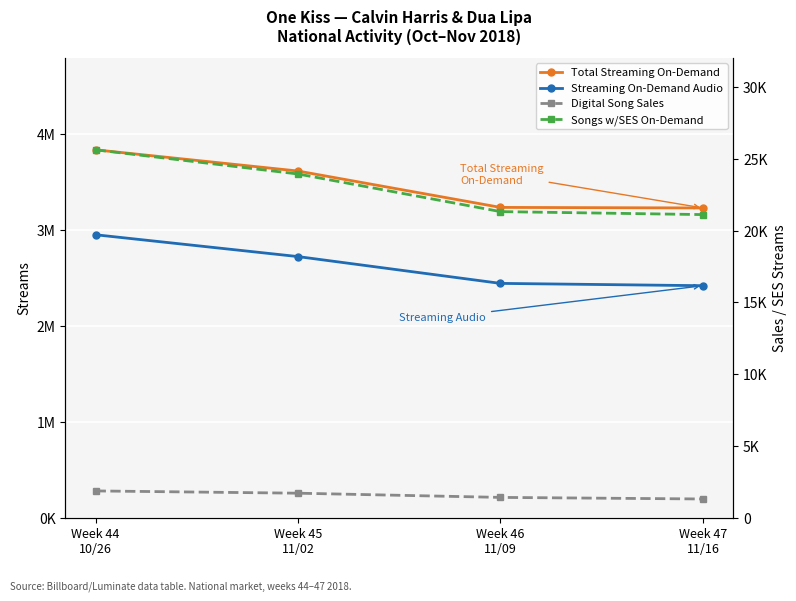

What is the sum of the Total Streaming On-Demand values at Week 47
11/16 and Week 44
10/26?

7067009.0